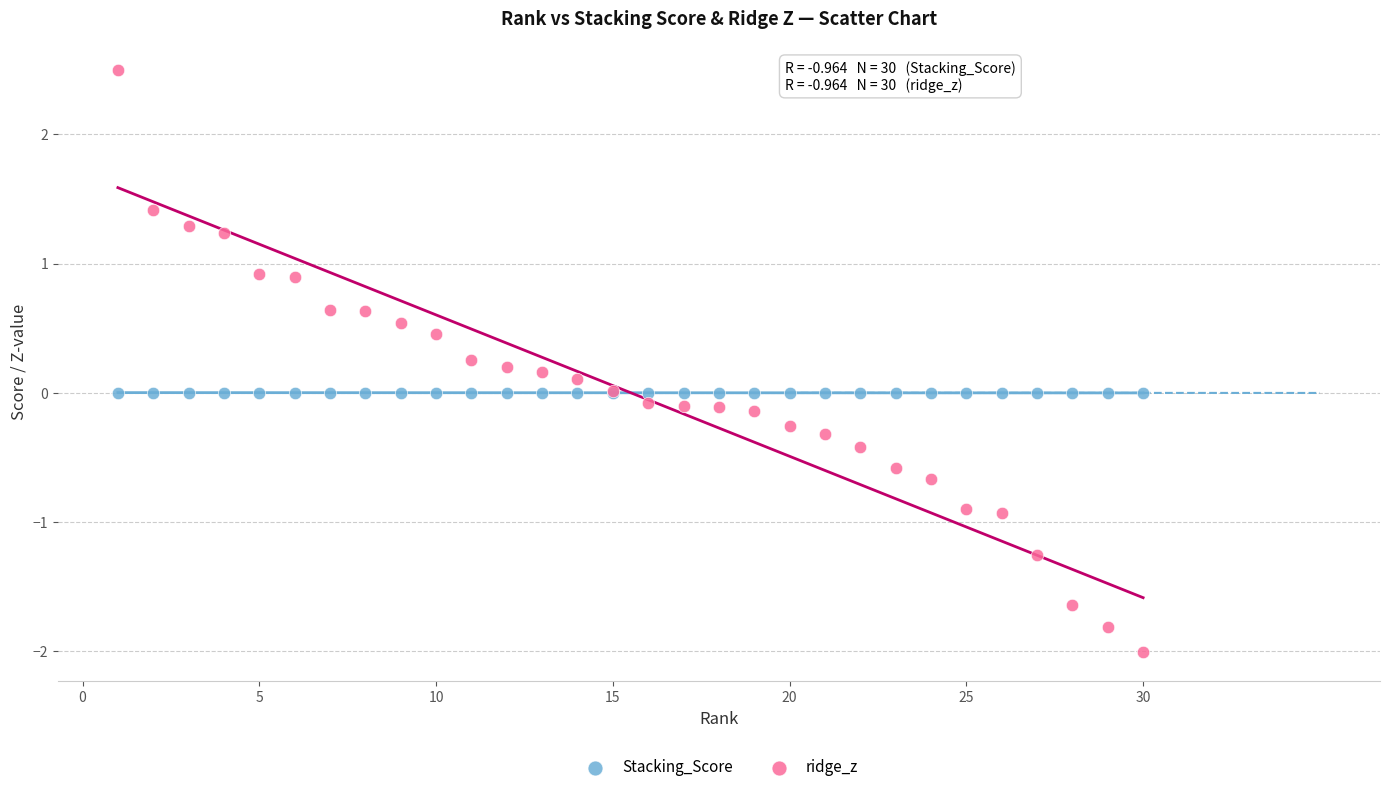

Which series has the largest Y range (max minus min)?

ridge_z